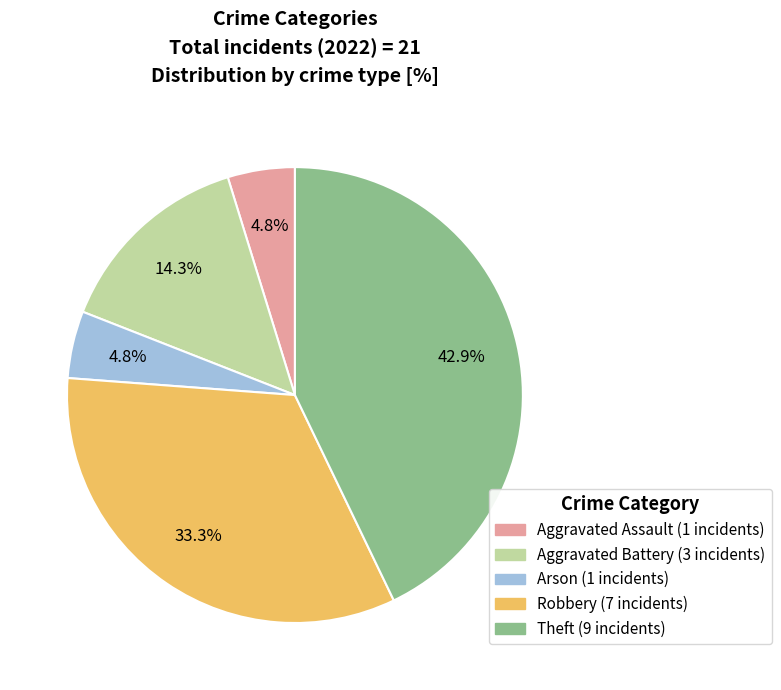

To the nearest percent, what is the combined percentage of Aggravated Assault and Theft?

48%